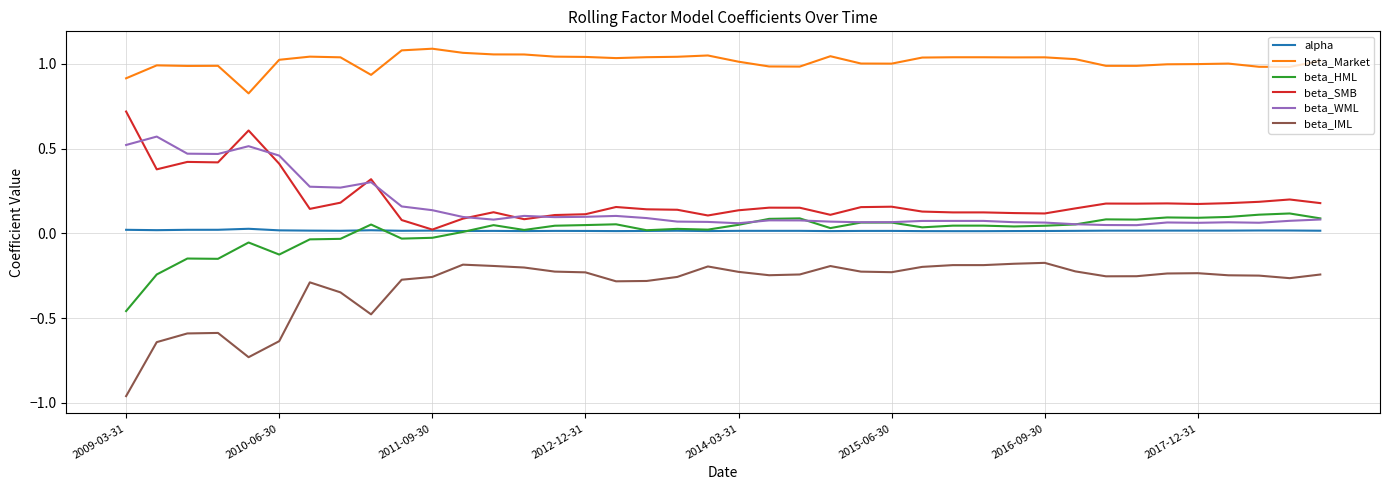

Which series has the largest total across all categories?

beta_Market